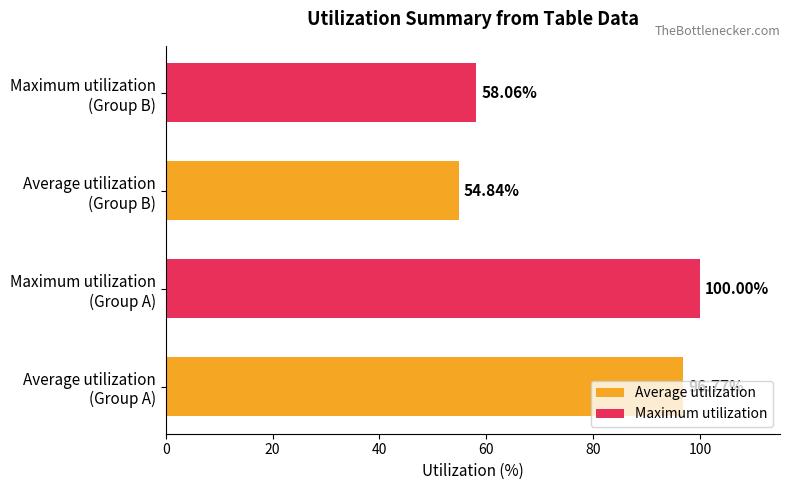

What is the difference between the maximum and minimum values in the Maximum utilization series?

41.9